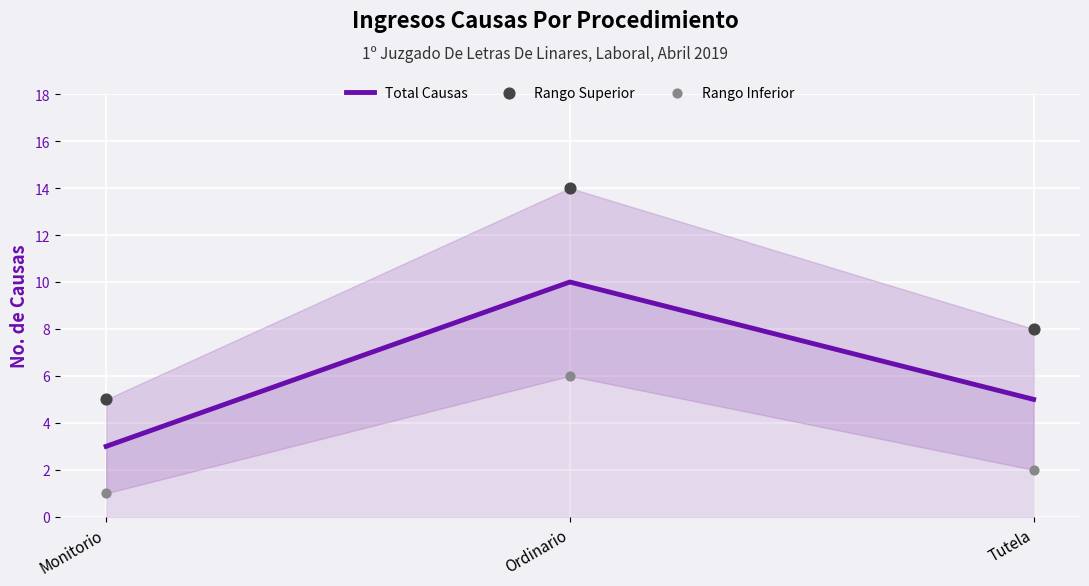

Which series has the largest Y range (max minus min)?

Rango Superior